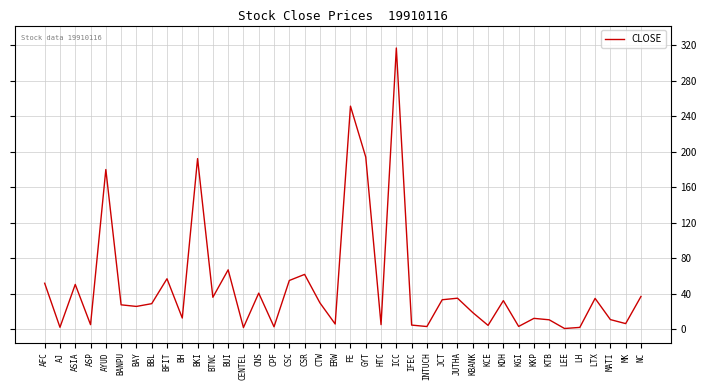

Which category has the highest value across all series?

ICC